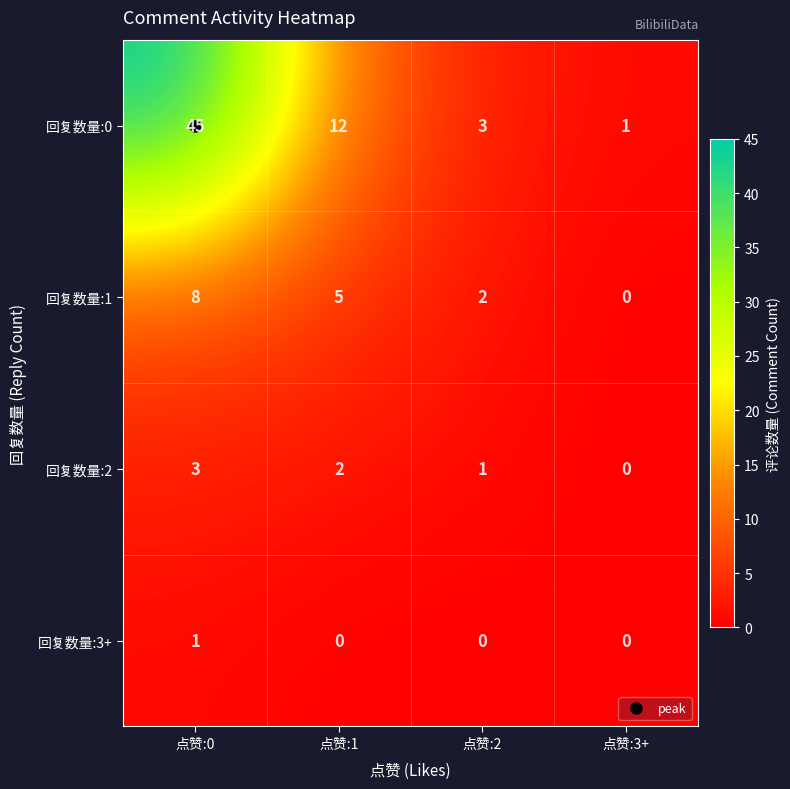

Which series has the largest range (max minus min)?

回复数量:0